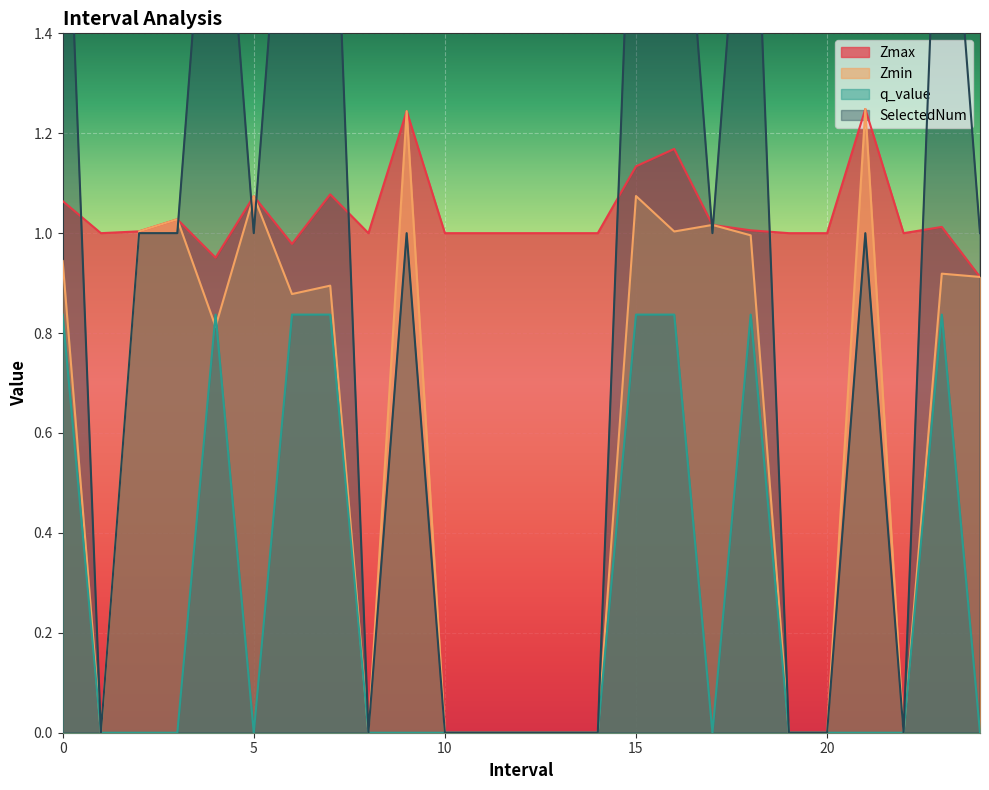

At which label does q_value reach its minimum?

1.0